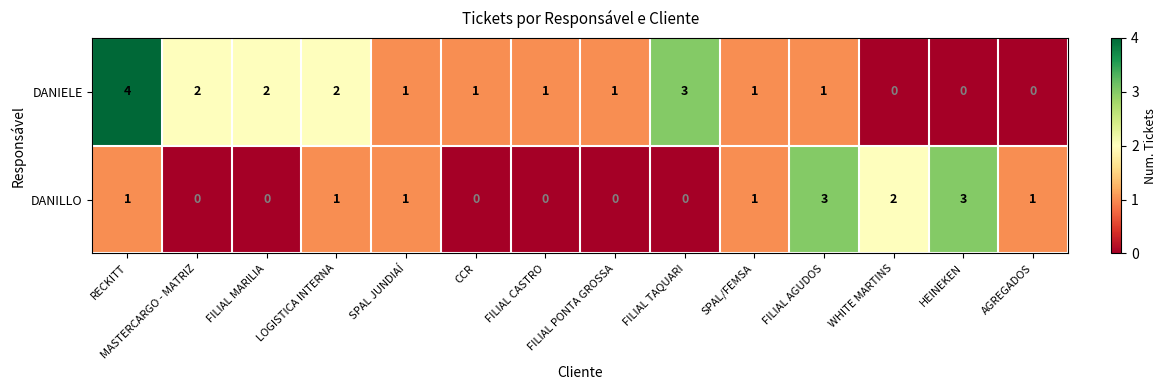

The DANIELE series shows 1 at FILIAL PONTA GROSSA. True or false?

True